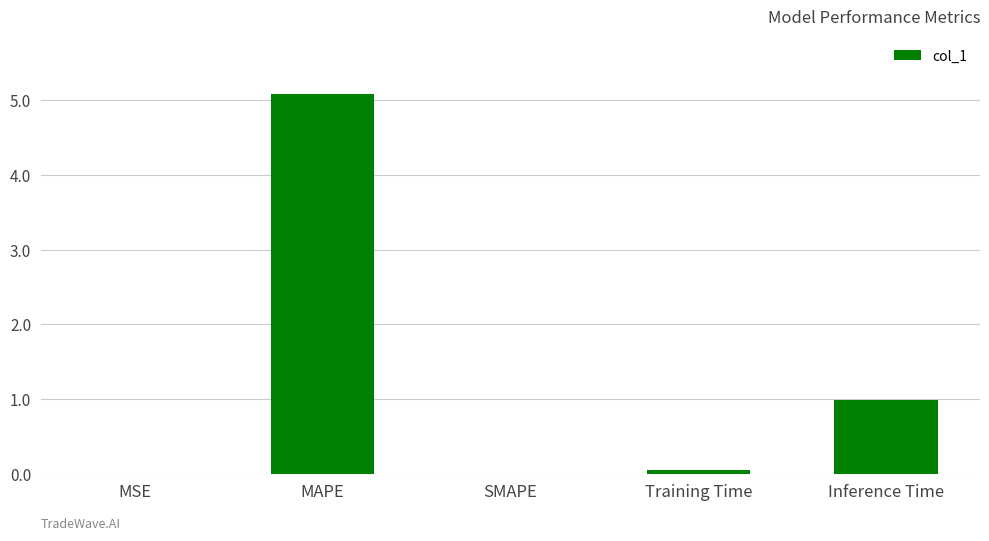

At which category does the chart reach its peak across all series?

MAPE